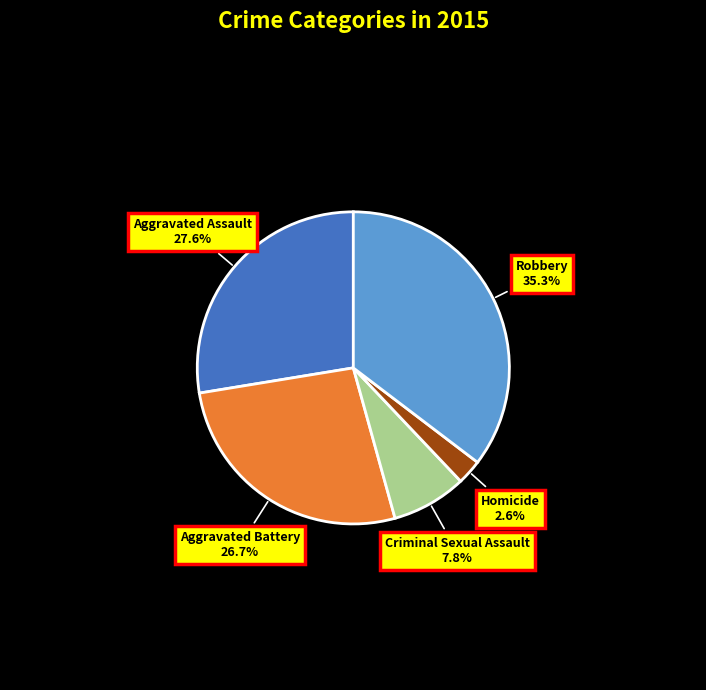

True or false: Aggravated Battery accounts for 27% of the total.

True